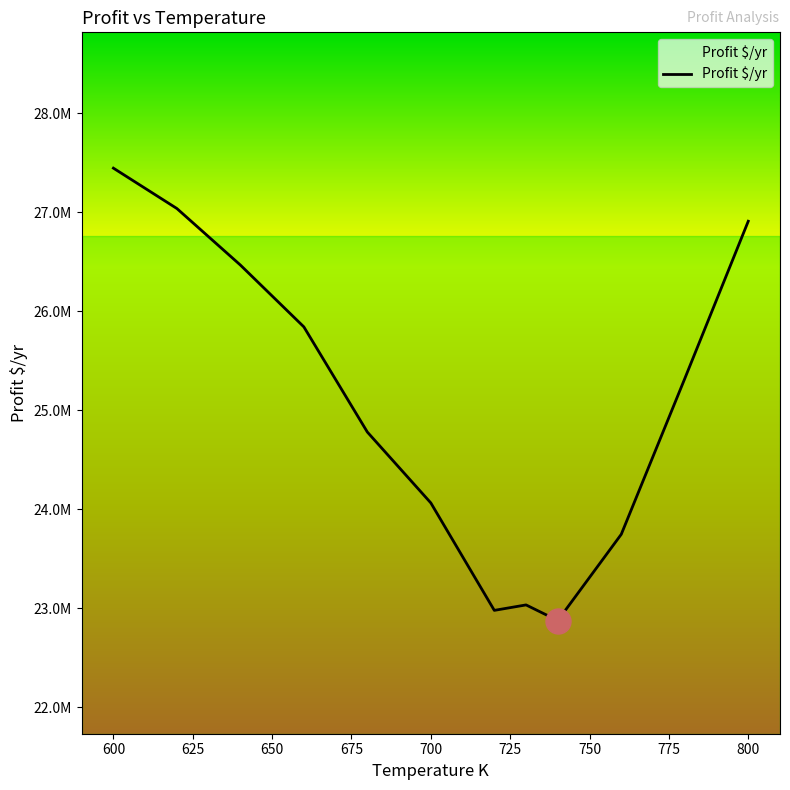

Does the chart display data point markers on the line(s)?

No